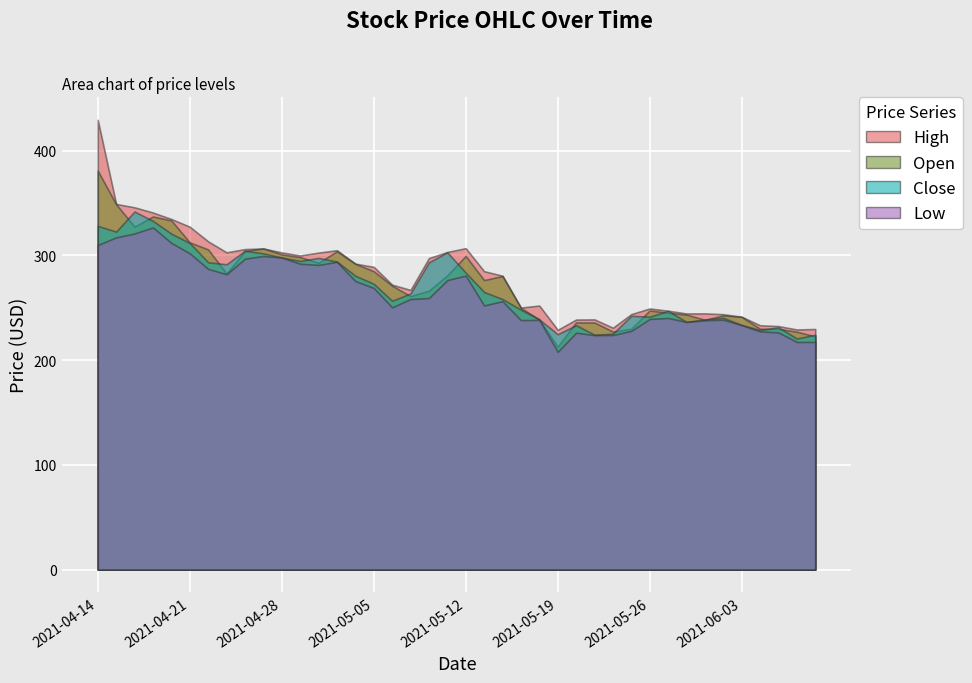

Which label corresponds to the largest value in the chart?

2021-04-14